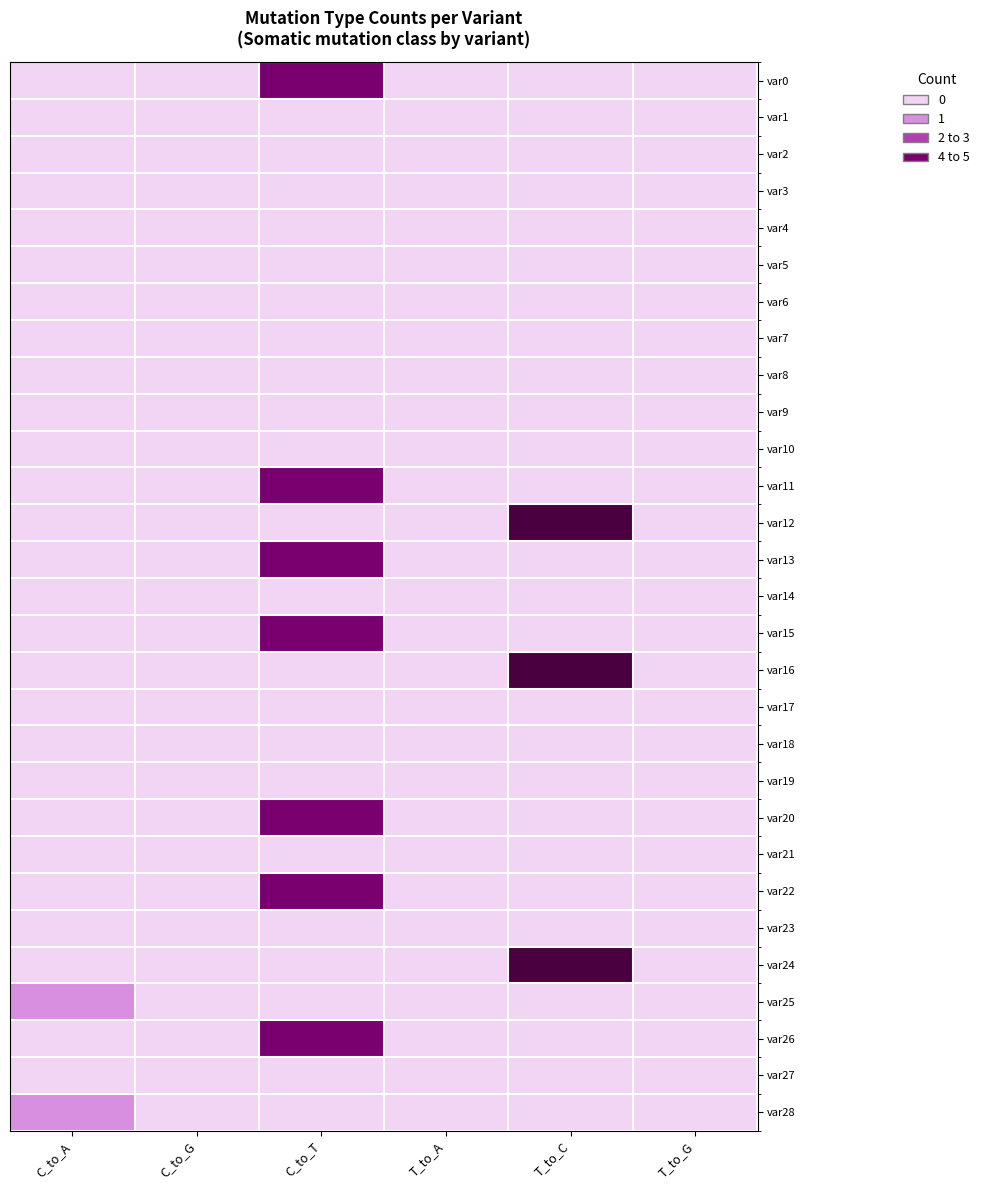

List the series in order of their peak value, highest first.

var12, var16, var24, var0, var11, var13, var15, var20, var22, var26, var25, var28, var1, var2, var3, var4, var5, var6, var7, var8, var9, var10, var14, var17, var18, var19, var21, var23, var27